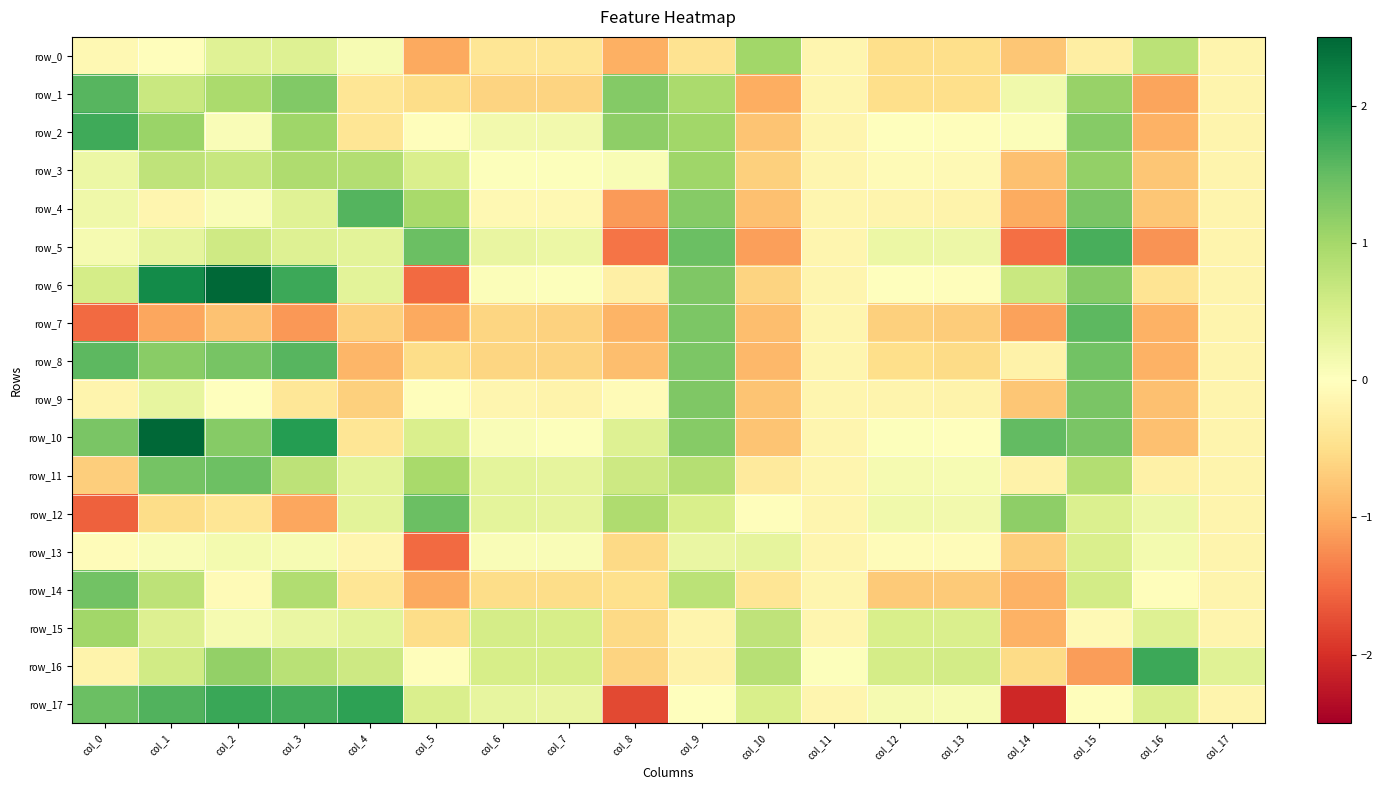

Is the value of row_1 at col_6 greater than the value of row_10 at col_8?

No